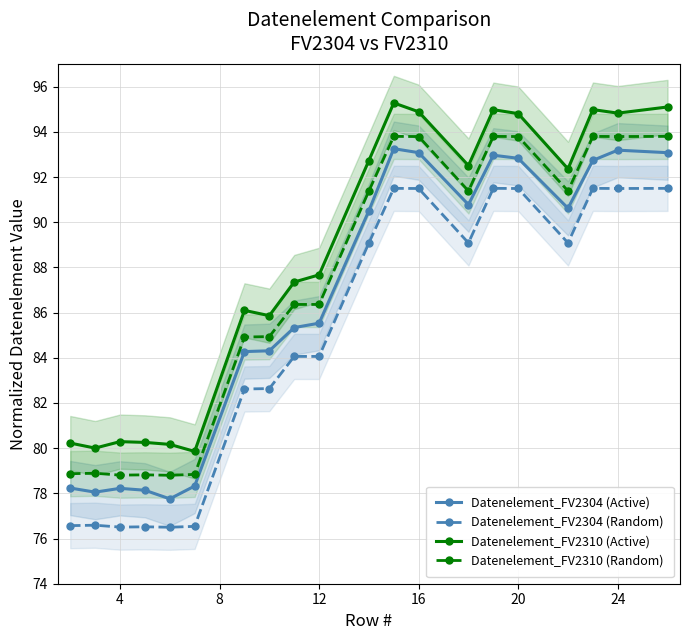

In Datenelement_FV2304 (Active), how many points are lower than both neighbors (excluding endpoints)?

4